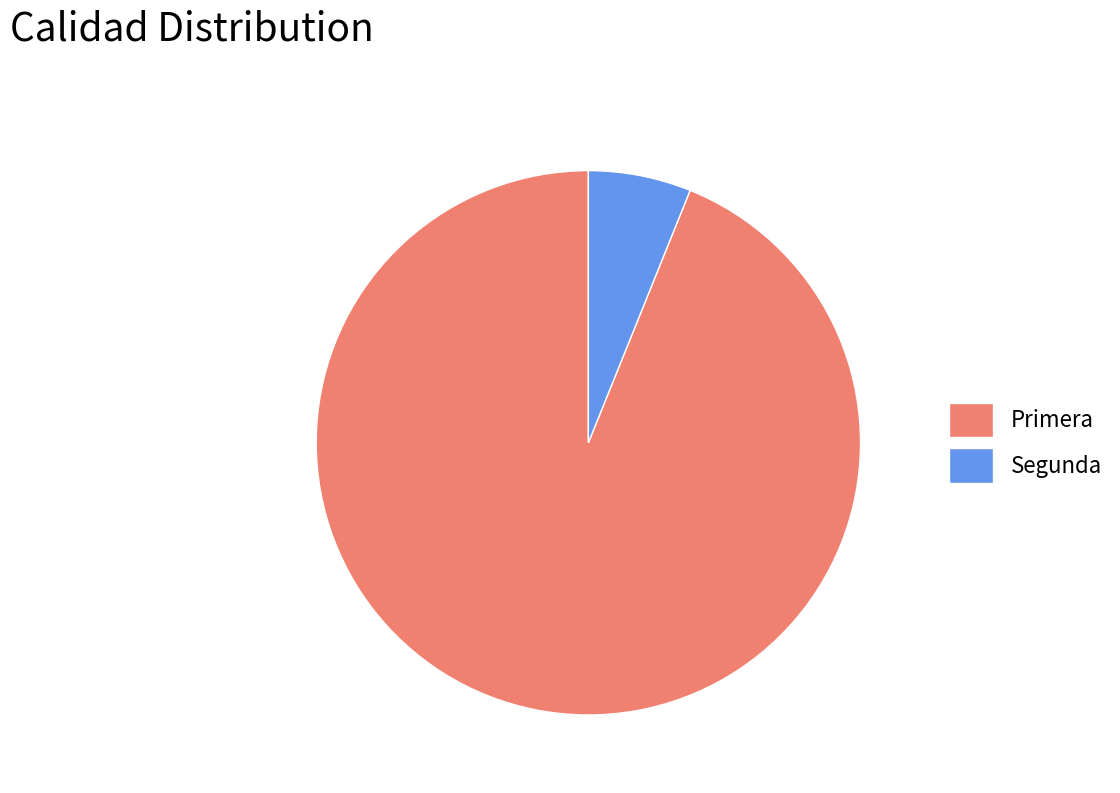

What is the ratio of the value at Primera to the value at Segunda?

15.4